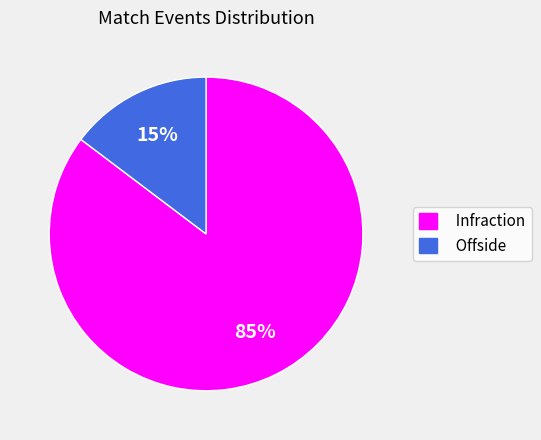

To the nearest percent, what is the average slice percentage?

50%